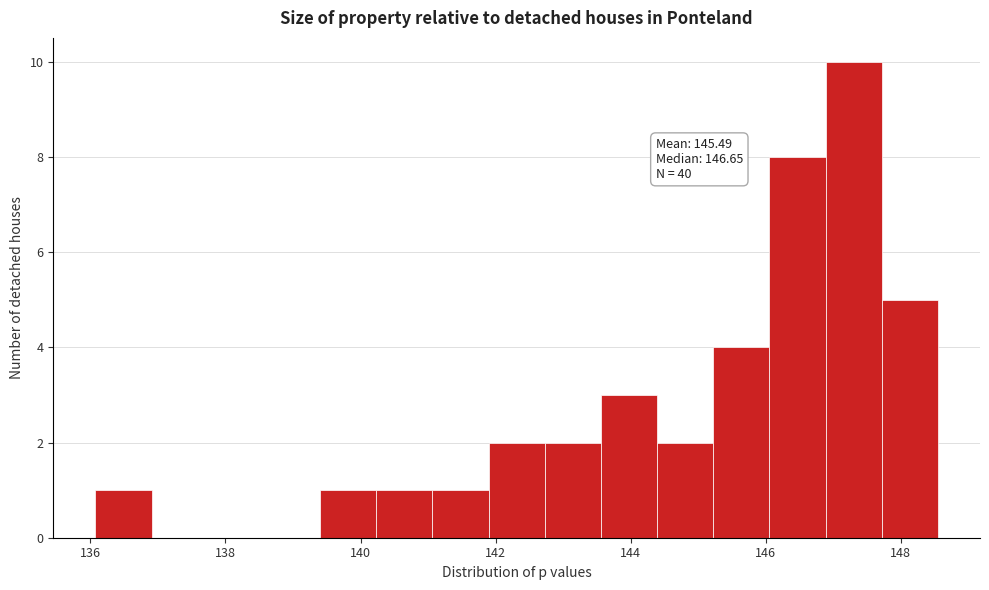

Which range on the x-axis has the tallest bar?

146.8 to 147.8